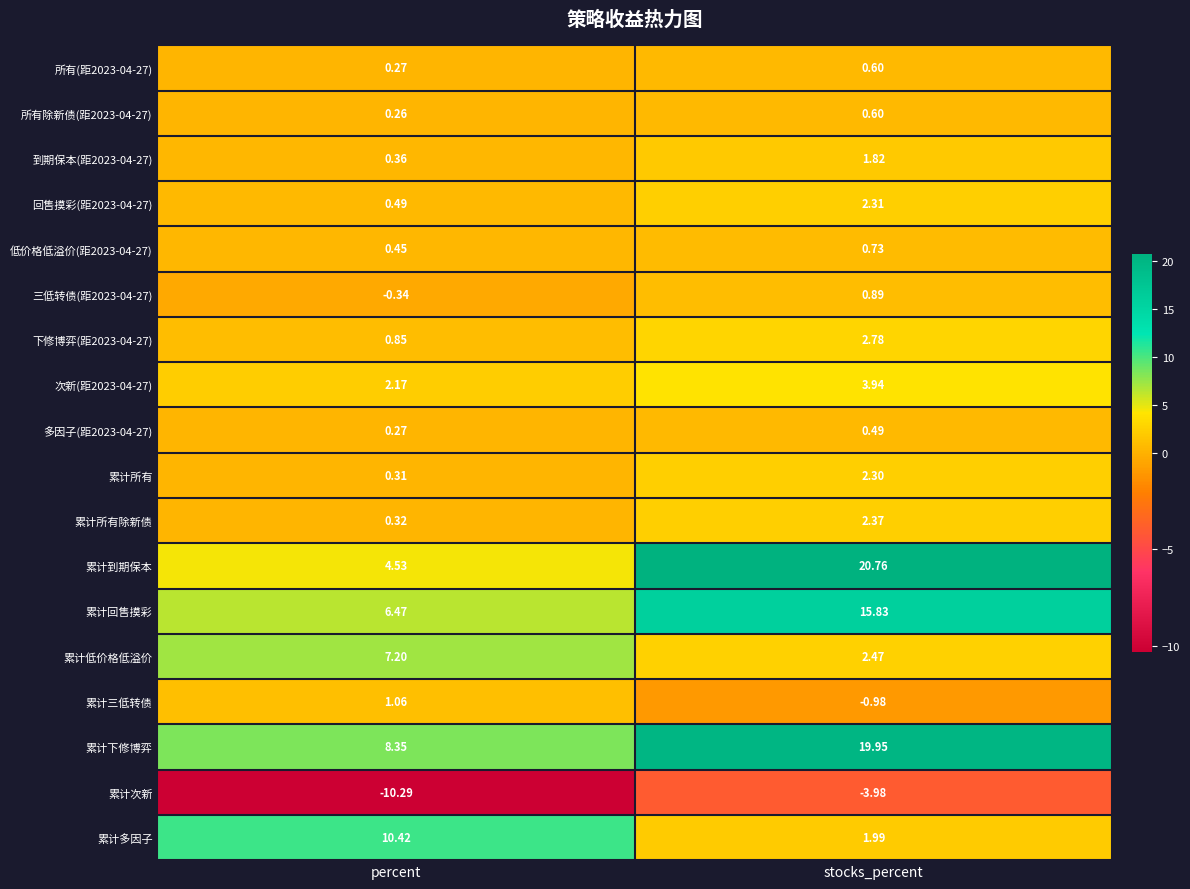

At which category is the sum across all series the highest?

stocks_percent